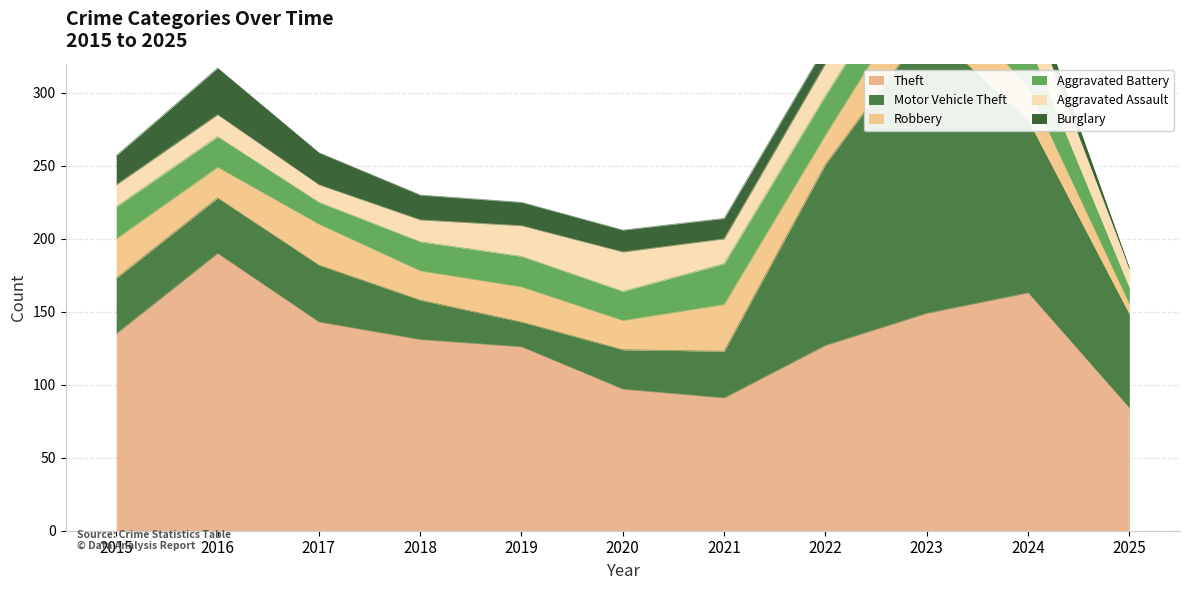

How many lines are shown in the chart?

6